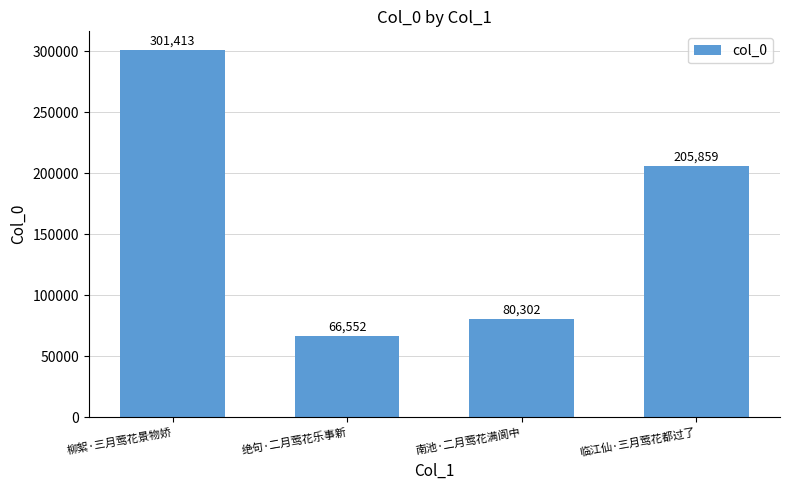

Approximately how many times larger is the value at 柳絮·三月莺花景物娇 compared to 绝句·二月莺花乐事新?

4.5